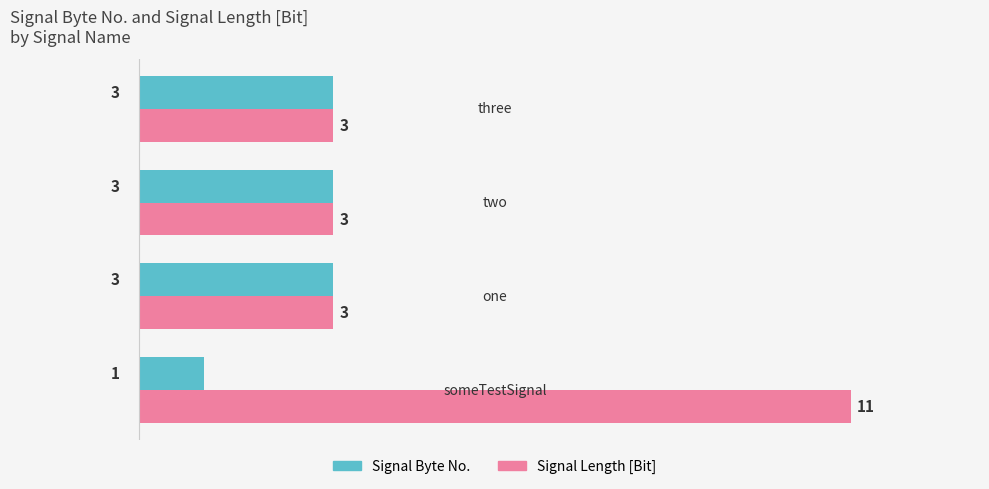

What is the sum of all Signal Length [Bit] values?

20